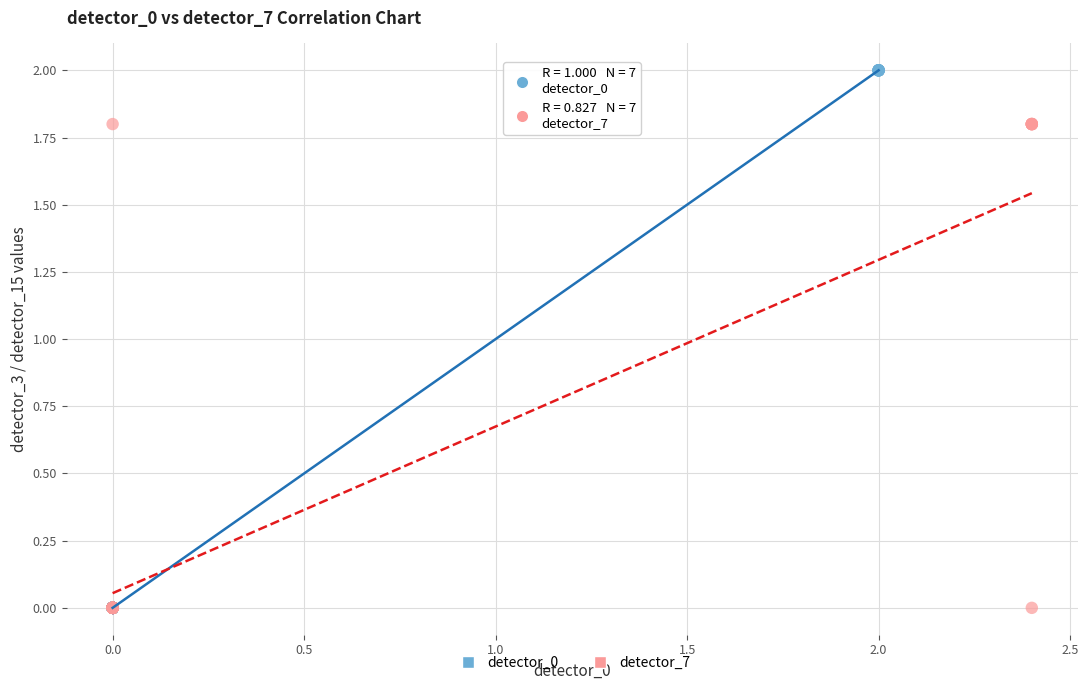

Which series contains the highest Y value?

detector_0